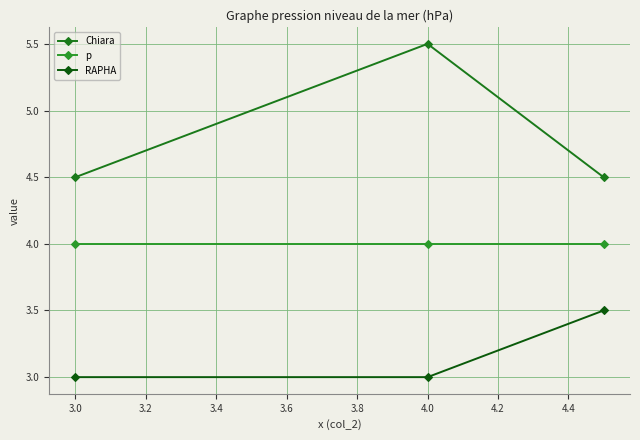

What are all the series names shown in the legend?

Chiara, p, RAPHA